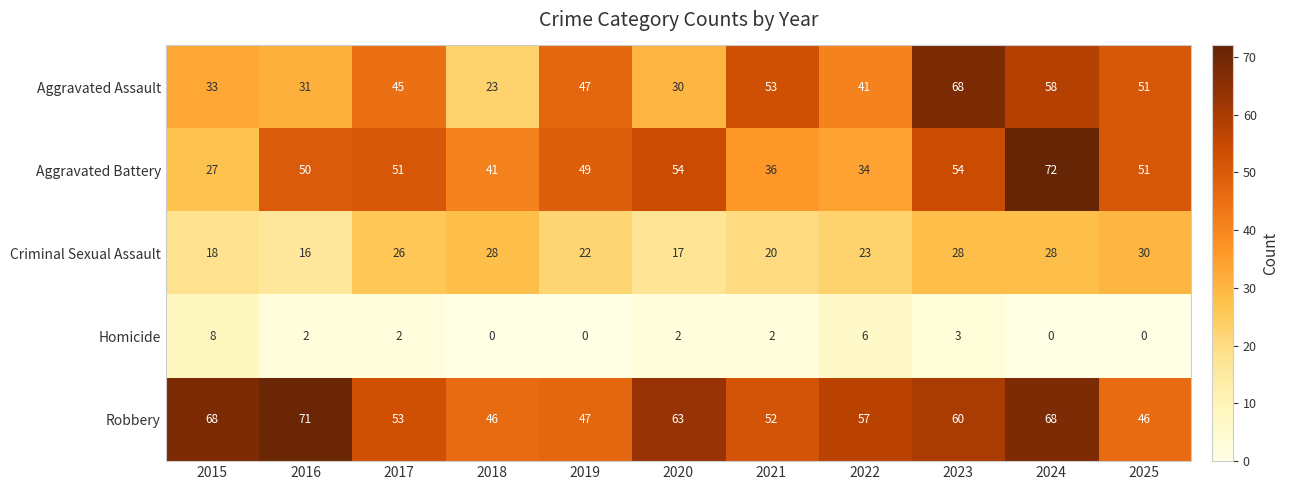

What is the sum of all Criminal Sexual Assault values?

256